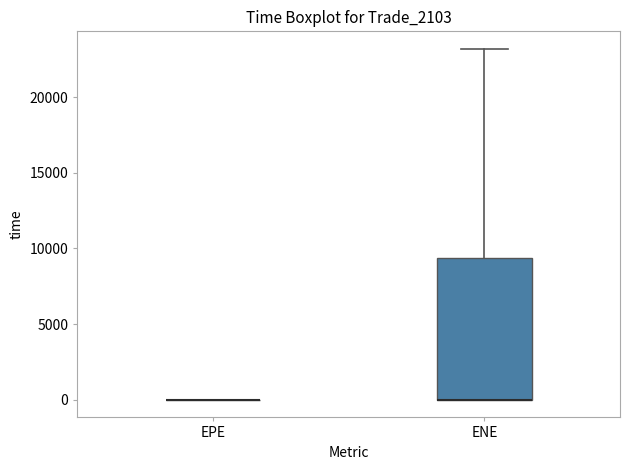

Where is the upper edge of the box for ENE on the y-axis? The values are not printed on the chart, so give them approximately, as read against the axis.

9500